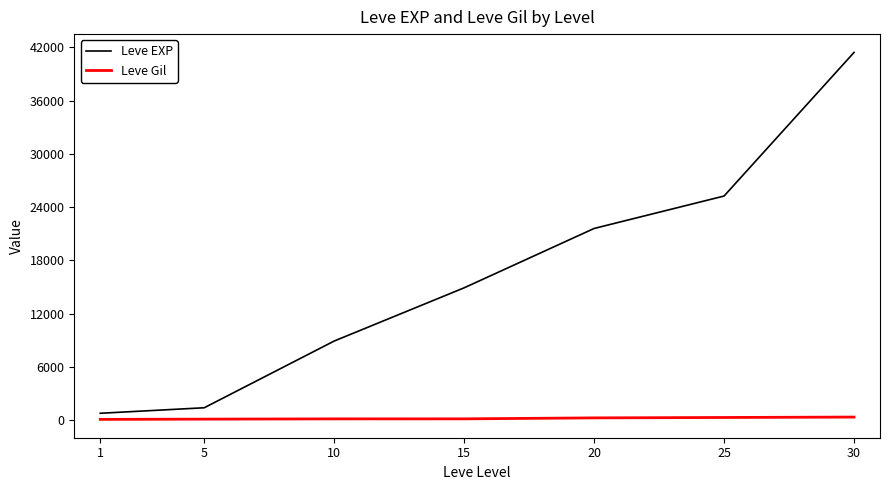

Between 25 and 30, which series saw the biggest shift?

Leve EXP